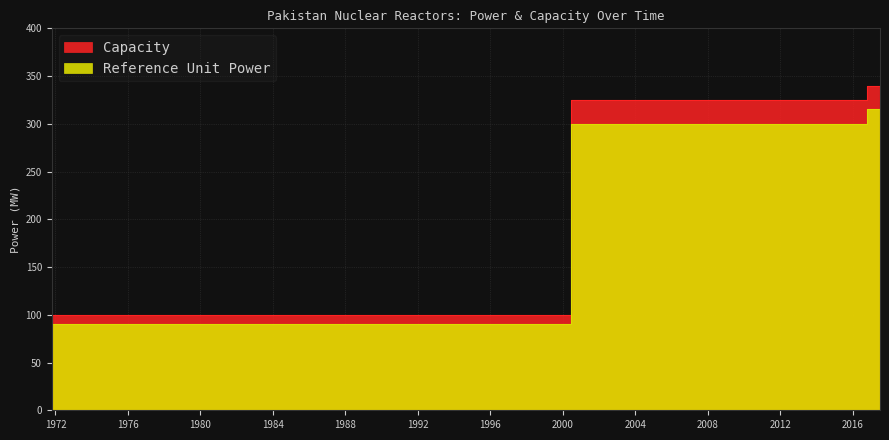

How many series are shown in this chart?

2